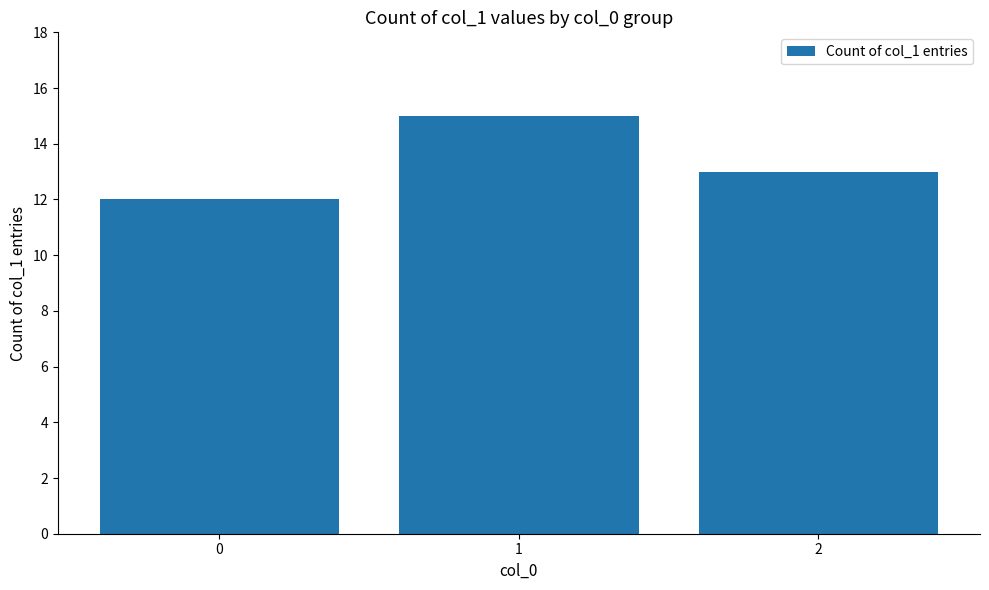

What is the smallest value displayed?

12